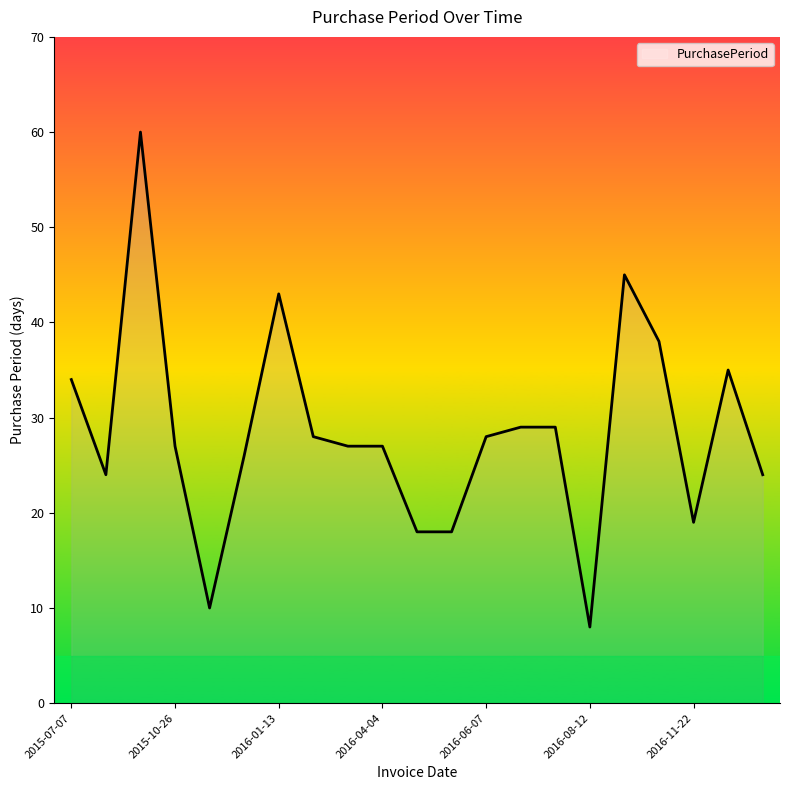

What is the maximum value shown in the chart?

60